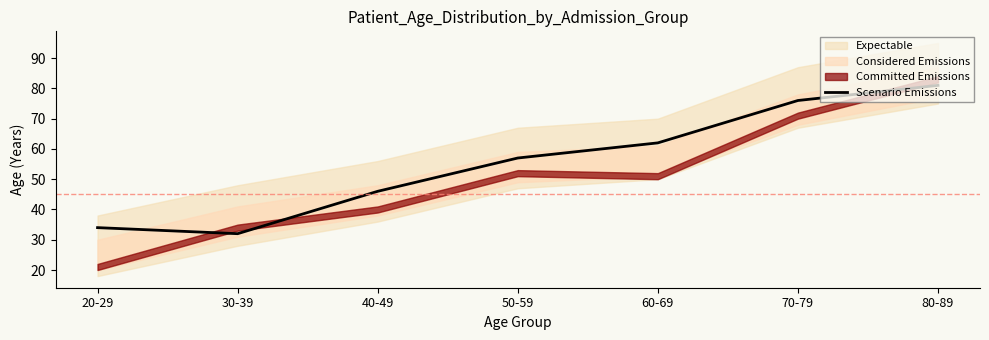

Reading right to left, list all the values displayed in this chart.

81	76	62	57	46	32	34